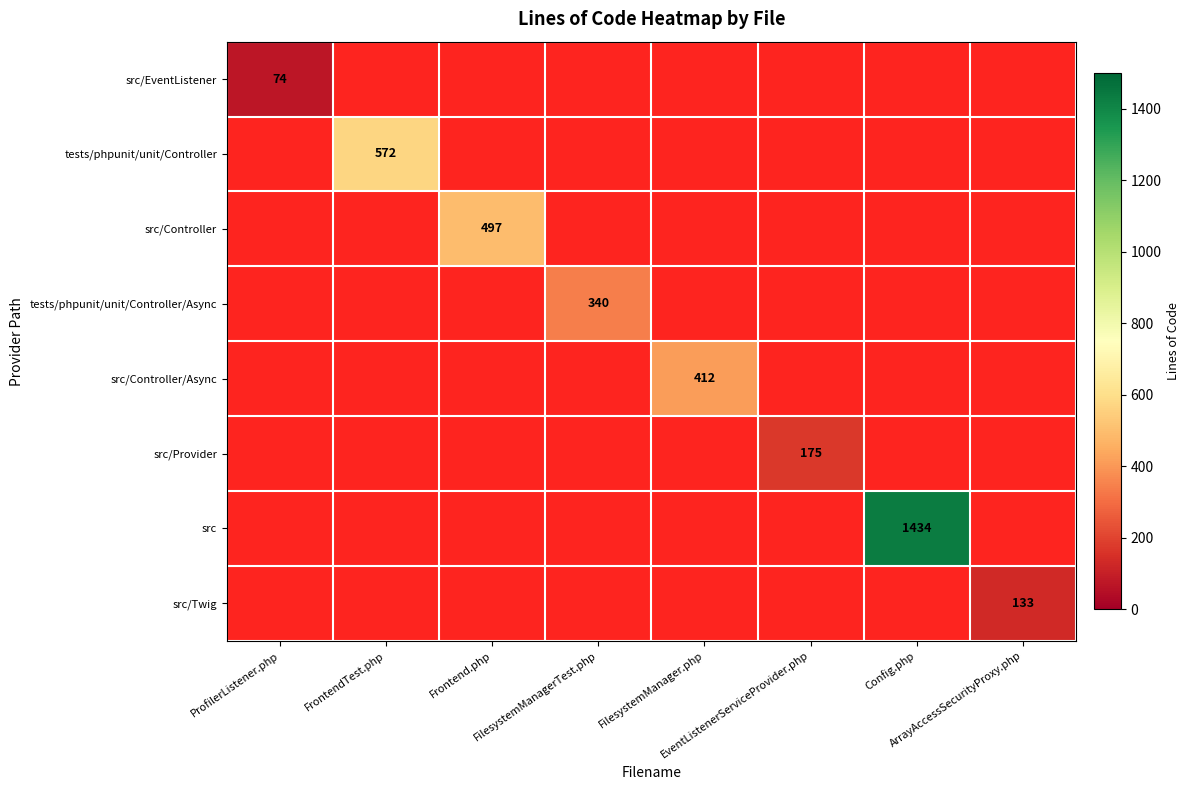

Which has a higher value, ProfilerListener.php or FilesystemManager.php?

FilesystemManager.php